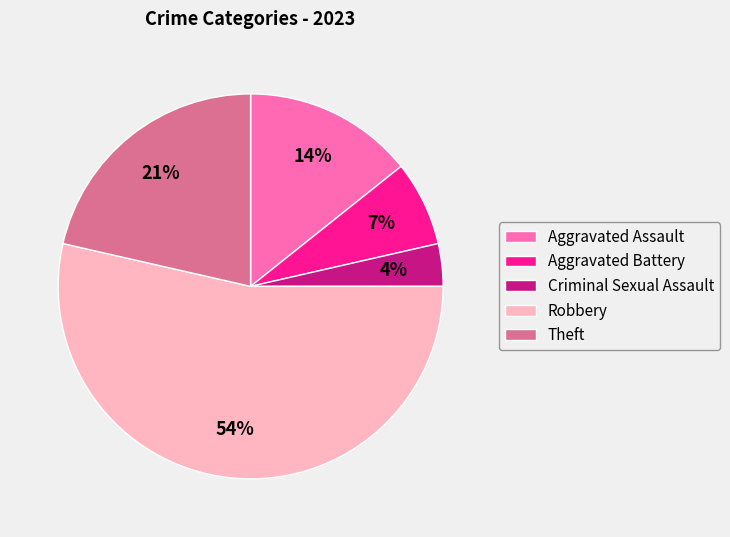

Rank the categories by value from highest to lowest.

Robbery, Theft, Aggravated Assault, Aggravated Battery, Criminal Sexual Assault